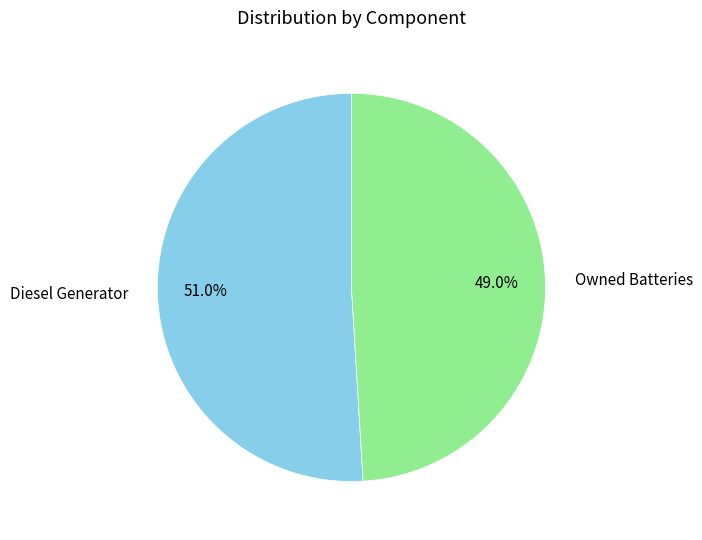

To the nearest percent, what is the difference between the largest and smallest slice percentages?

2%